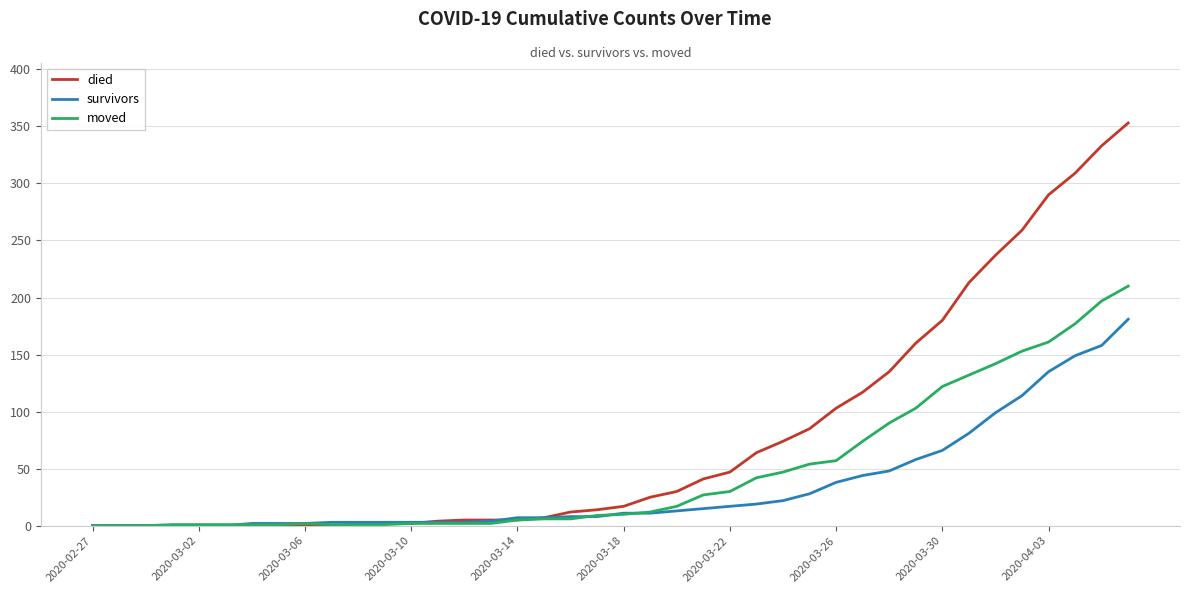

What is the maximum value shown in the chart?

353